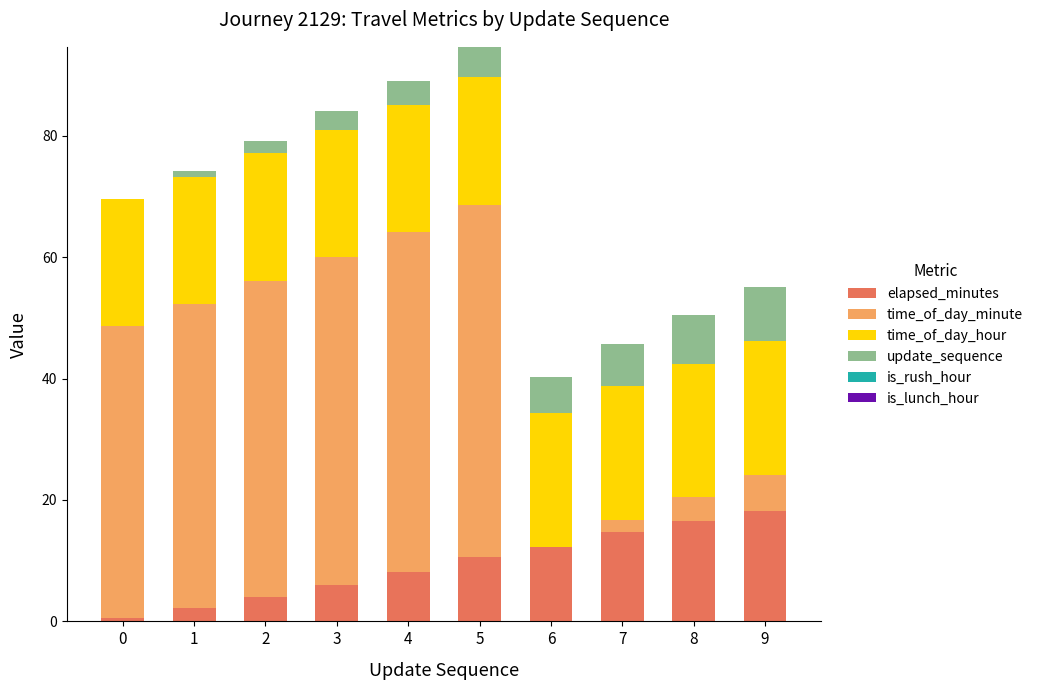

True or false: elapsed_minutes has a value of 4.1 at 2.

True